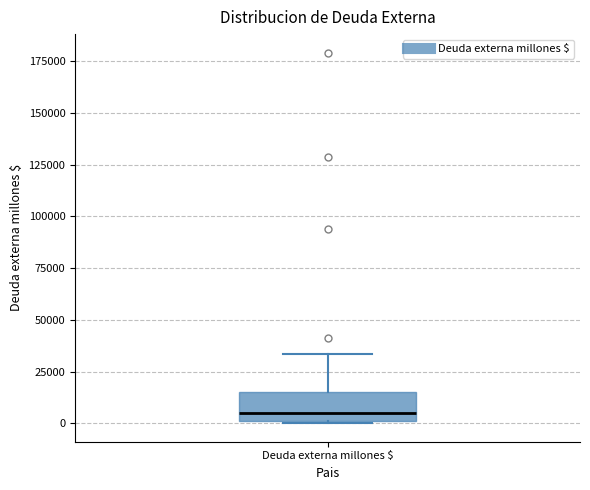

Transcribe this box plot: give where the median line is, the range the box spans, and where the two whiskers end, as read against the y-axis. The values are not printed on the chart, so give them approximately, as read against the axis.

median 5000, box 0 to 15000, whiskers 0 to 35000